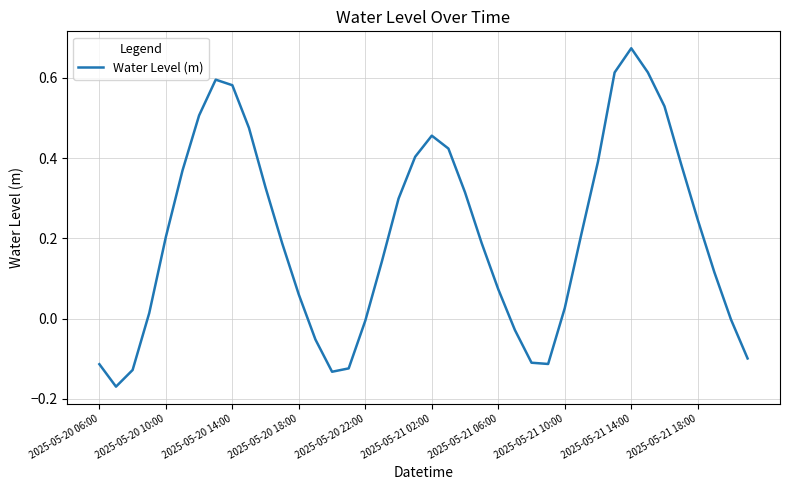

How many series are shown in this chart?

1